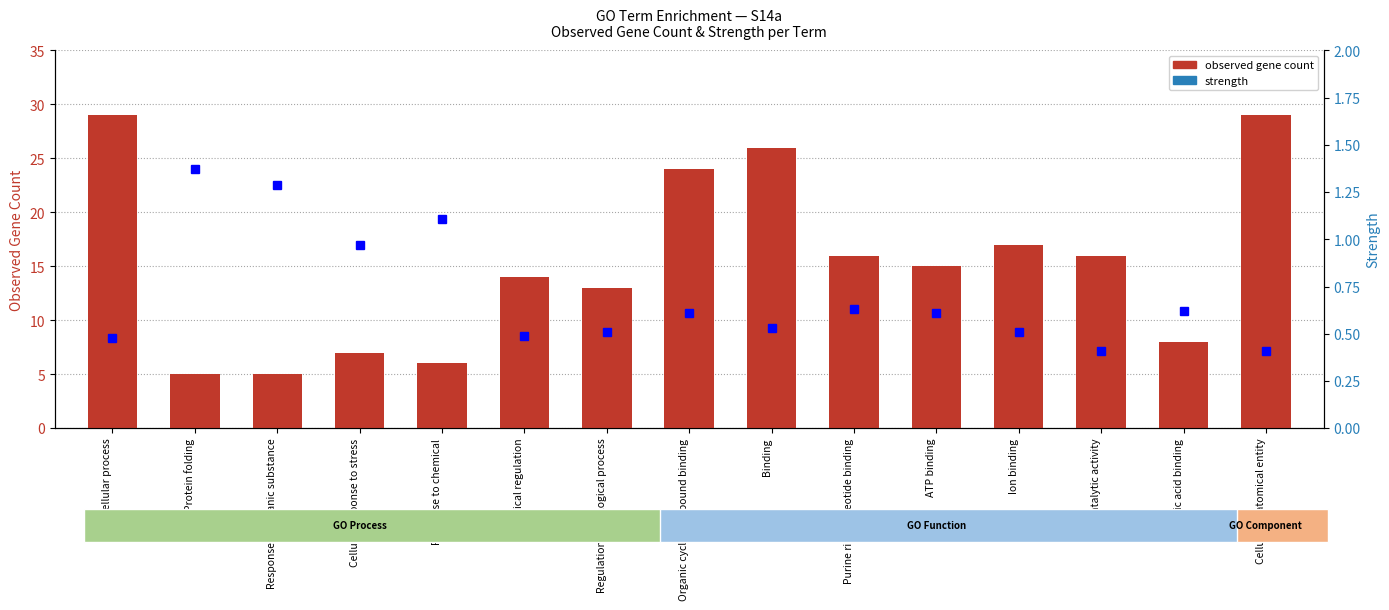

How many data points in observed gene count are less than 15?

7